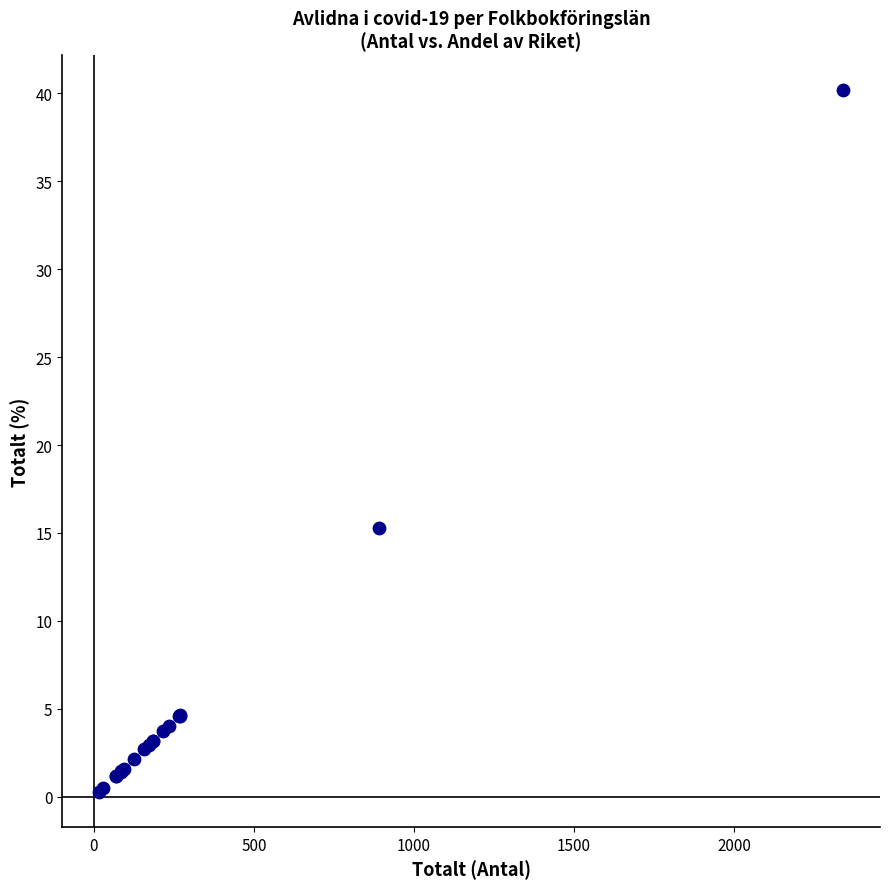

What Y value in the scatter plot is closest to 20?

15.3